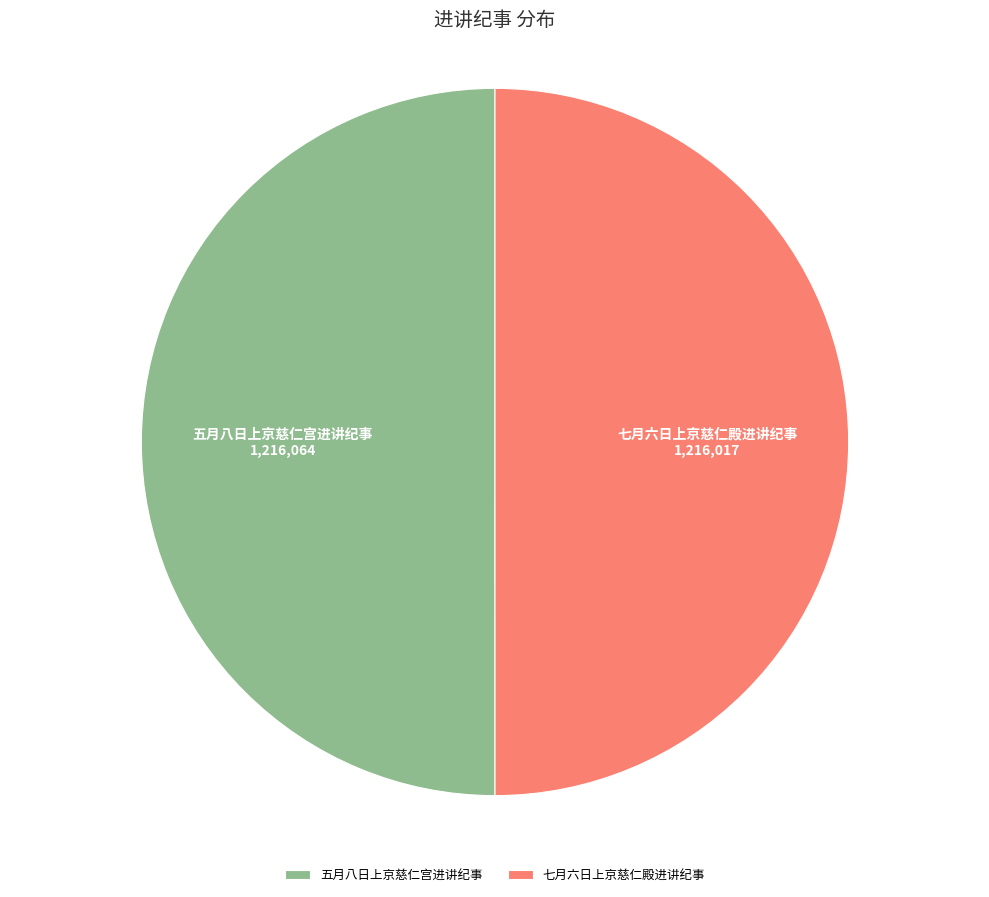

Combined, do 五月八日上京慈仁宫进讲纪事 and 七月六日上京慈仁殿进讲纪事 account for over 50%?

Yes